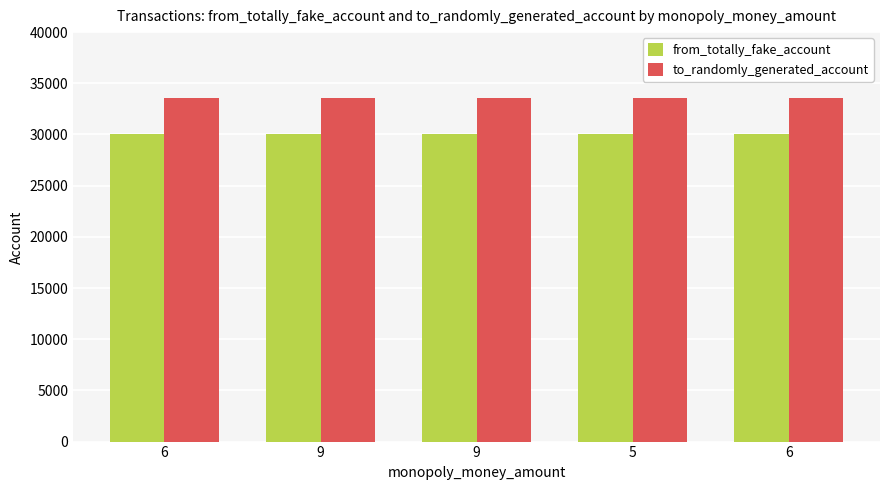

Is it true that from_totally_fake_account equals 6306 at 9?

False